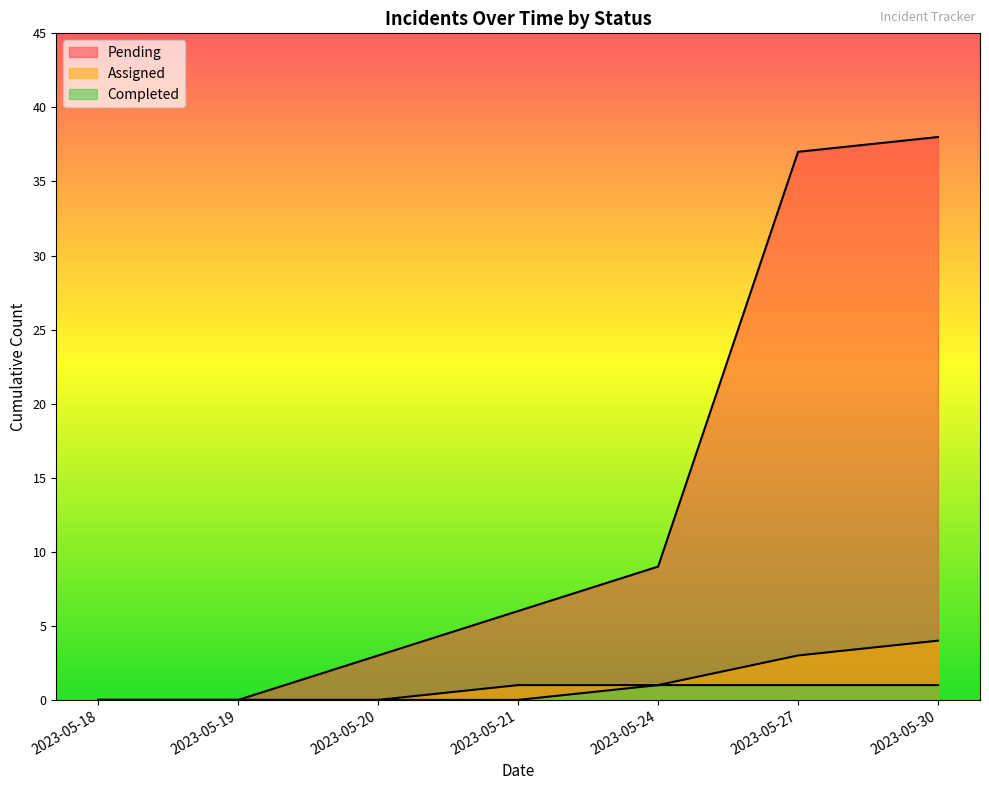

What is the highest value of the Pending series?

38